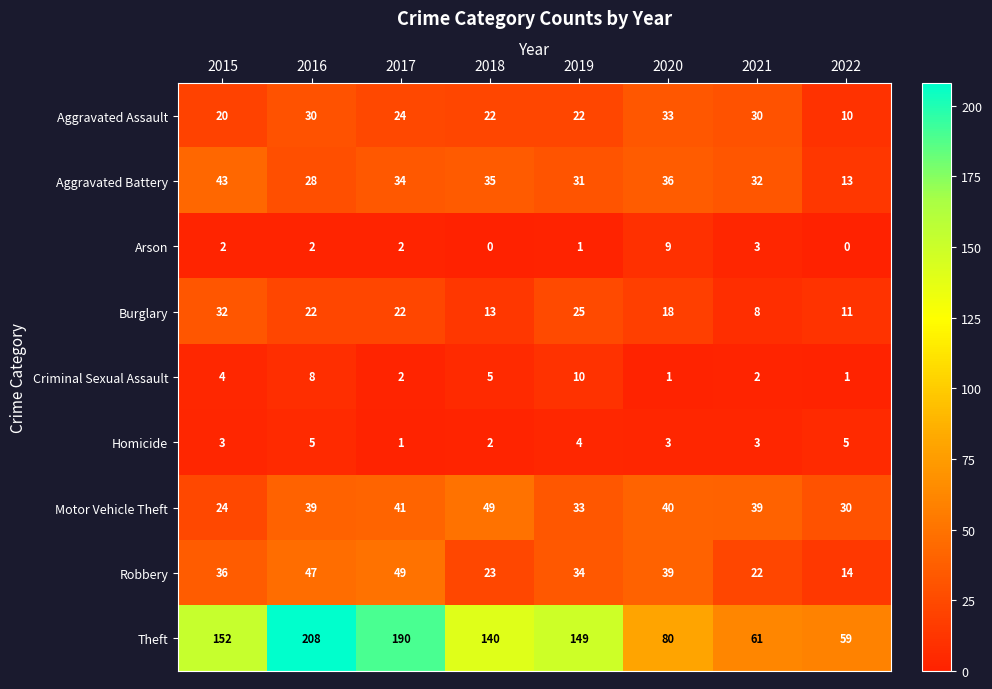

The Homicide series shows 4 at 2019. True or false?

True